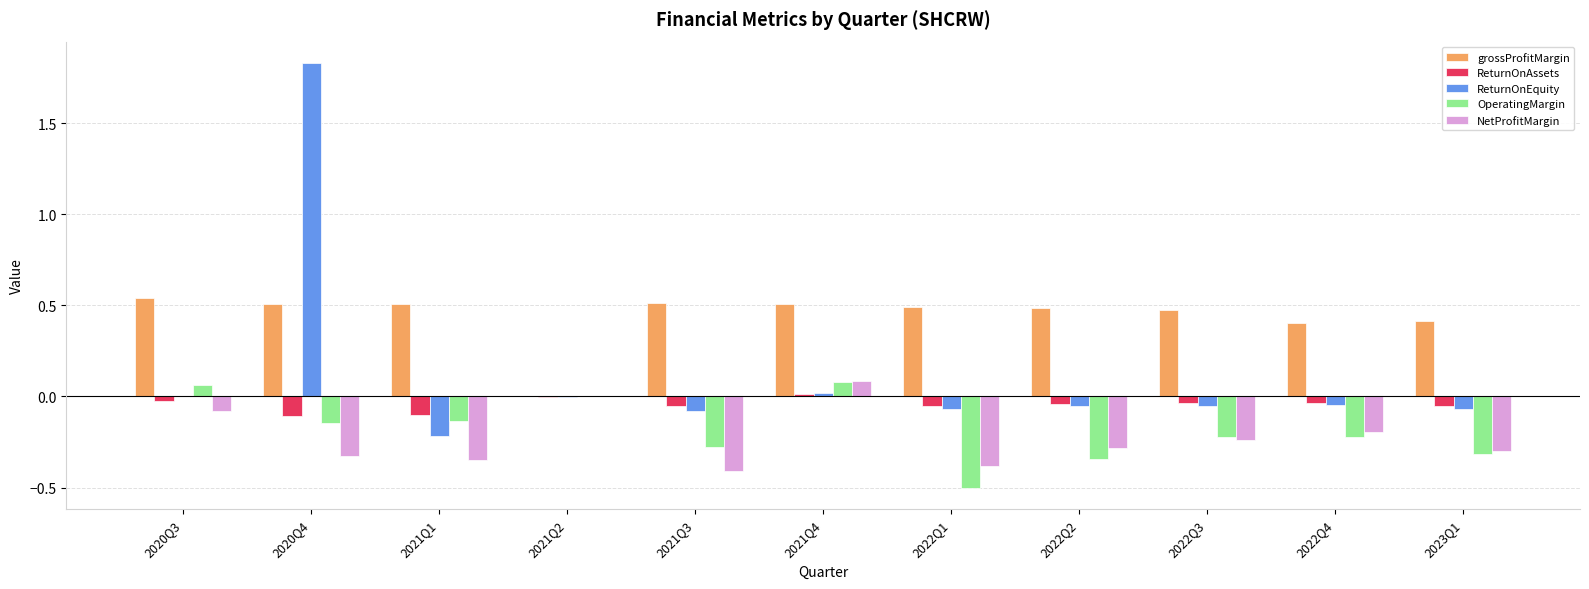

Which series has the largest total across all categories?

grossProfitMargin